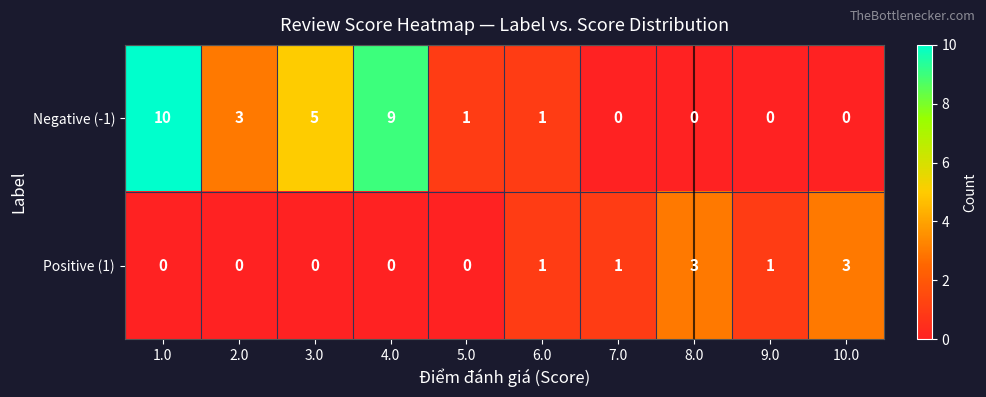

List the series in order of their overall mean, highest first.

Negative (-1), Positive (1)